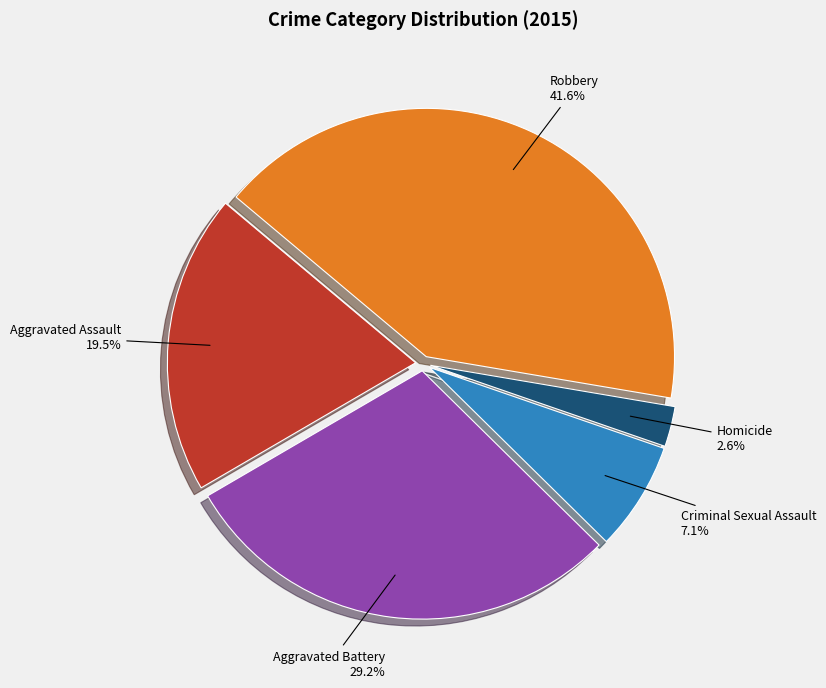

Is there any slice that represents more than half of the pie?

No